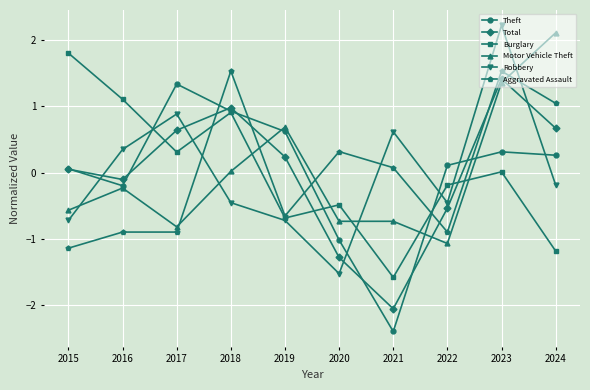

At 2020, list the series in order from largest to smallest.

Aggravated Assault, Burglary, Motor Vehicle Theft, Theft, Total, Robbery